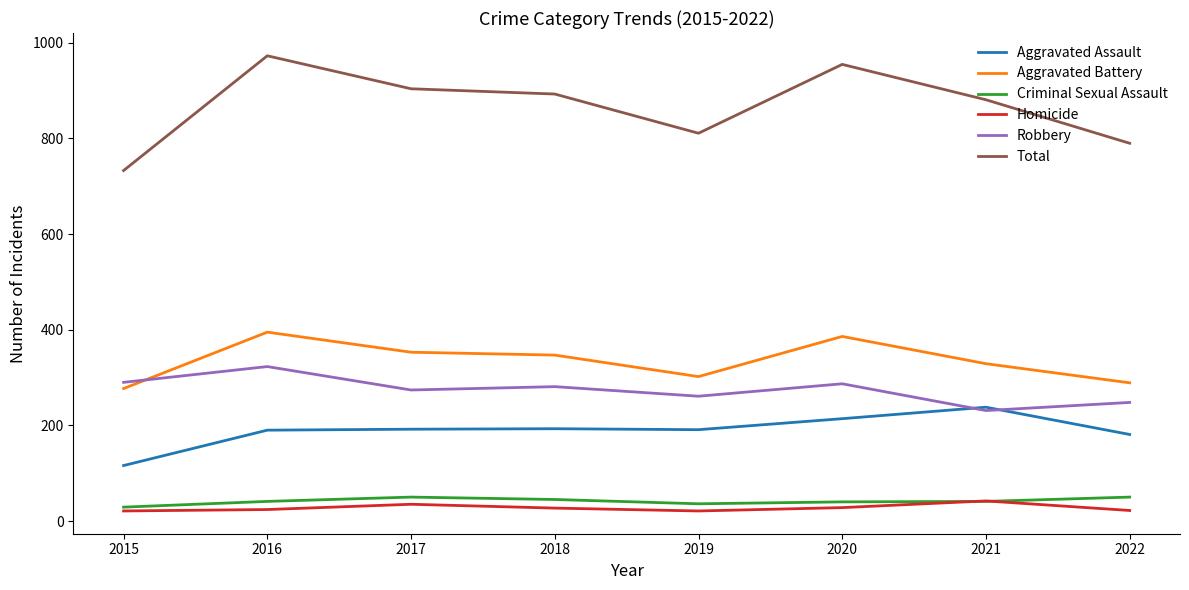

What is the total value across all series at 2020?

1910